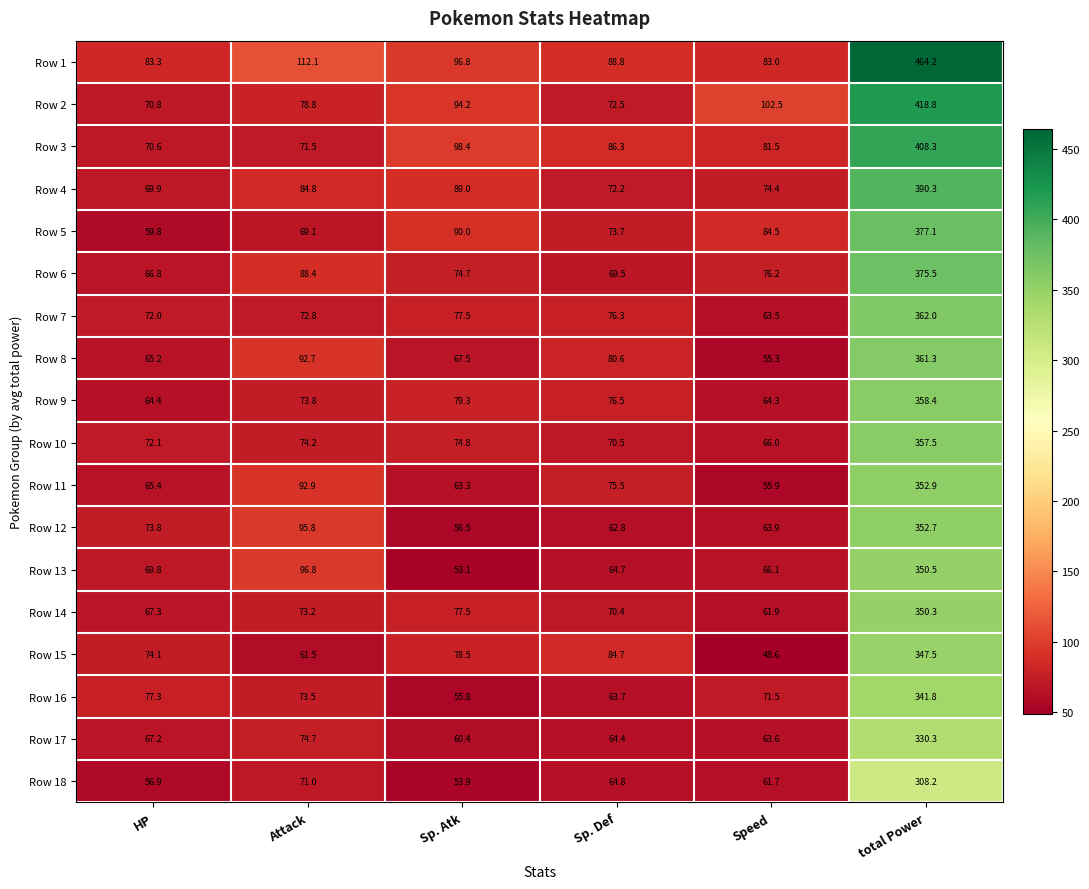

Which series changed the most between Sp. Atk and Speed?

Row 15